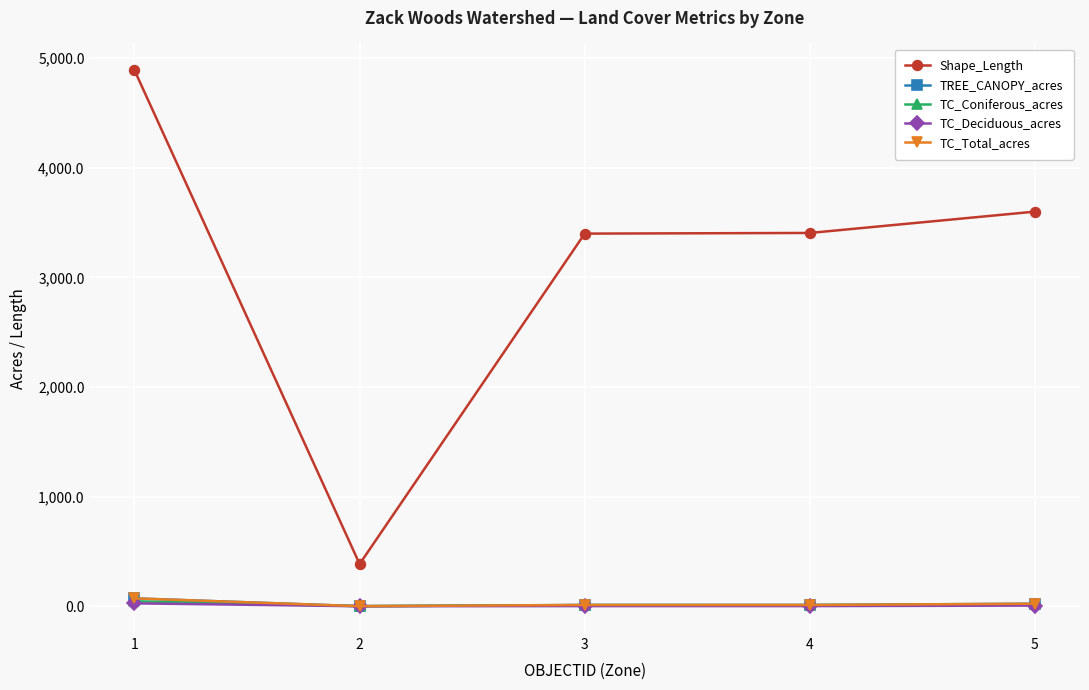

Where is the first local minimum for Shape_Length?

2